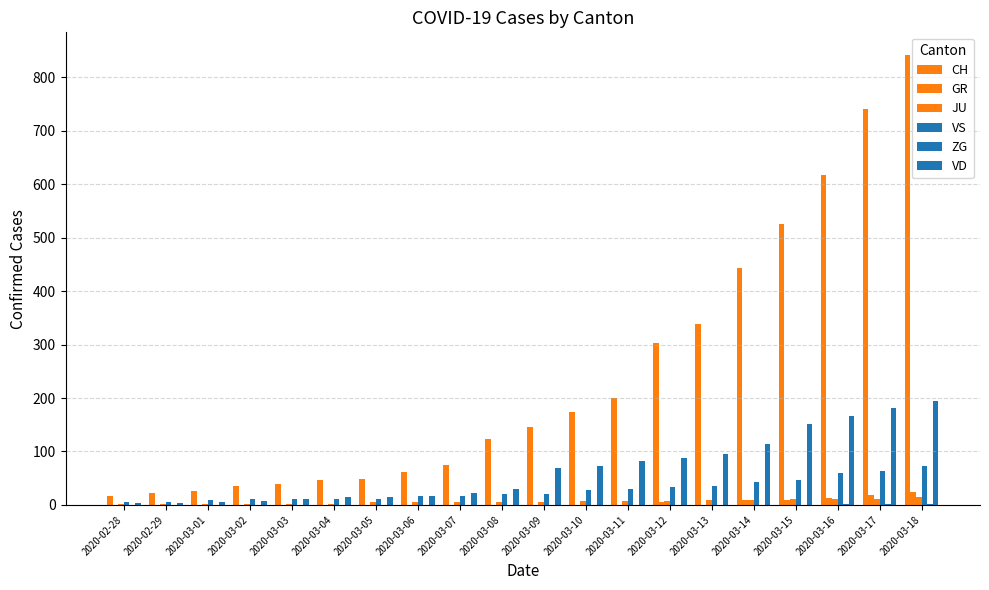

Count the number of data series in this chart.

6